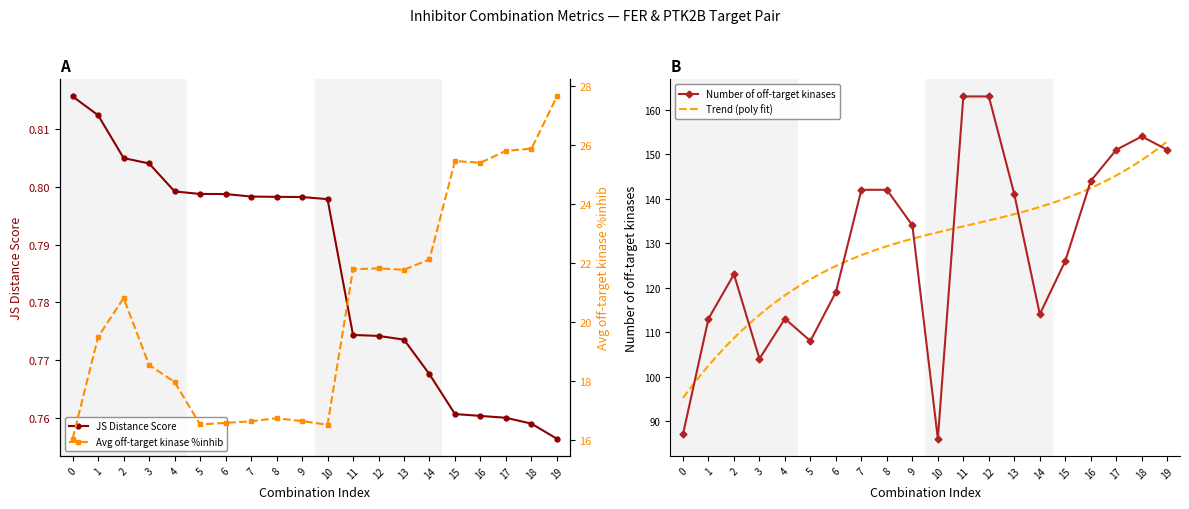

Reading right to left, what are all the values shown in this chart?

JS Distance Score: 19=0.8	18=0.8	17=0.8	16=0.8	15=0.8	14=0.8	13=0.8	12=0.8	11=0.8	10=0.8	9=0.8	8=0.8	7=0.8	6=0.8	5=0.8	4=0.8	3=0.8	2=0.8	1=0.8	0=0.8
Average off-target kinase %inhib: 19=27.6	18=25.9	17=25.8	16=25.4	15=25.4	14=22.1	13=21.8	12=21.8	11=21.8	10=16.5	9=16.6	8=16.7	7=16.6	6=16.6	5=16.5	4=18.0	3=18.5	2=20.8	1=19.5	0=16.0
Number of off-target kinases: 19=151.0	18=154.0	17=151.0	16=144.0	15=126.0	14=114.0	13=141.0	12=163.0	11=163.0	10=86.0	9=134.0	8=142.0	7=142.0	6=119.0	5=108.0	4=113.0	3=104.0	2=123.0	1=113.0	0=87.0